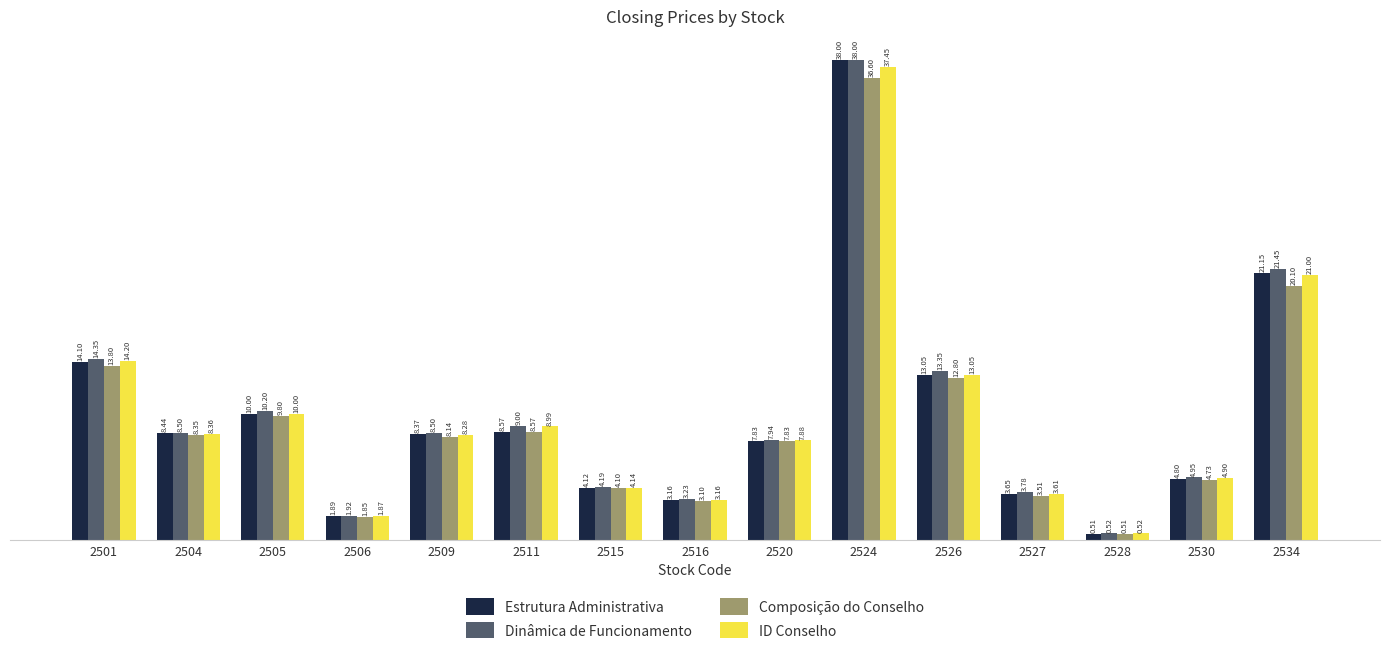

At which category is the sum across all series the highest?

2524